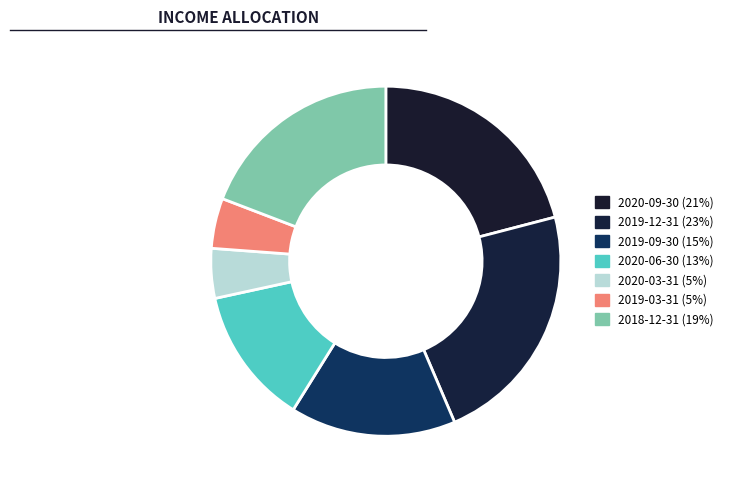

To the nearest percent, what percentage of the pie is 2019-12-31?

23%